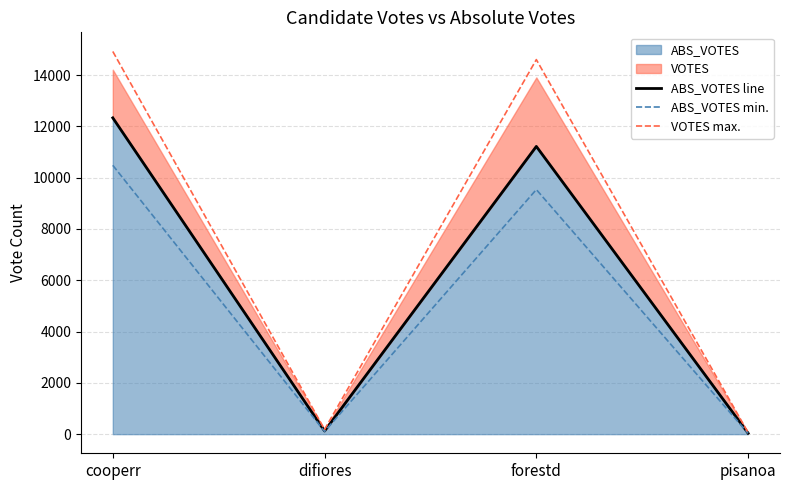

List the series in order of their peak value, highest first.

VOTES max., ABS_VOTES line, ABS_VOTES min.